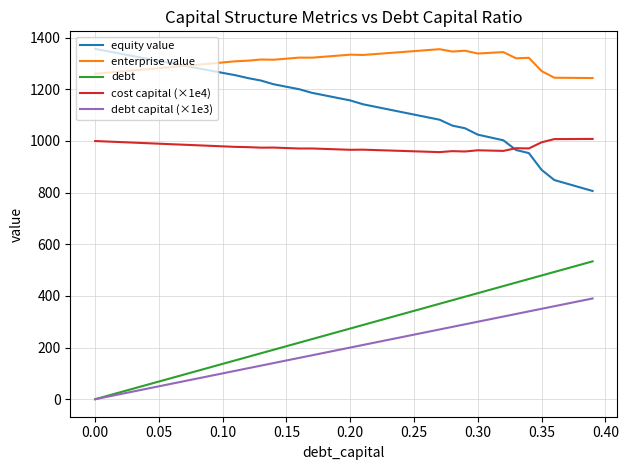

What is the difference between the second highest and minimum values in the equity value series?

540.8